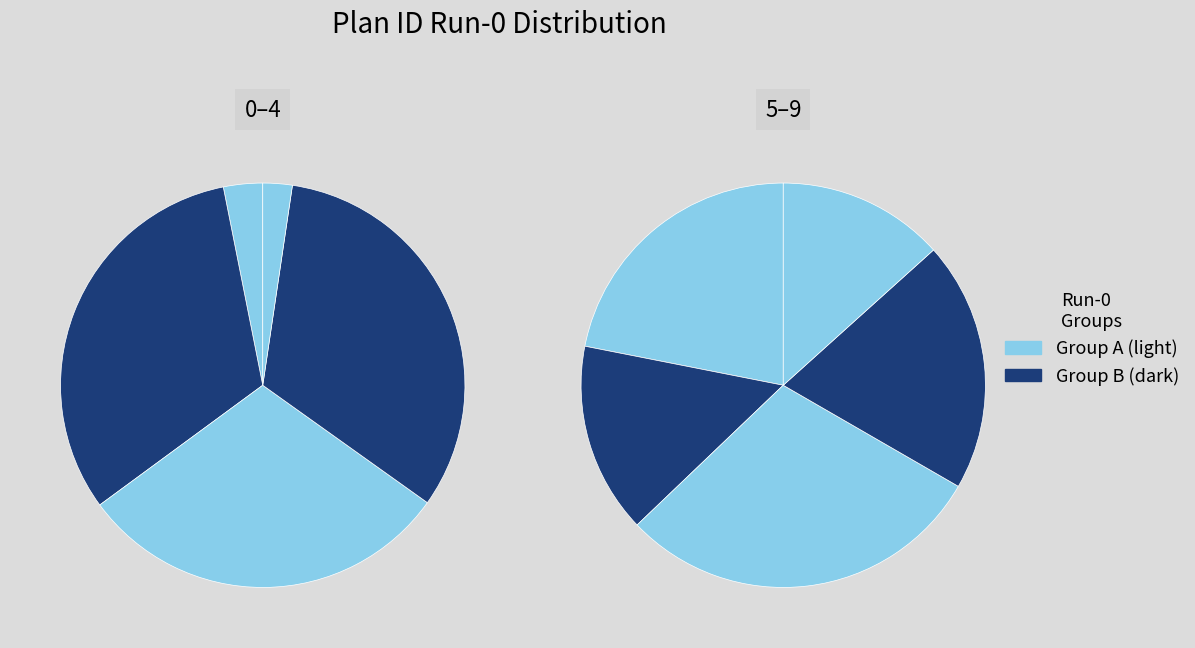

To the nearest percent, what is the combined percentage of 3 and 4?

31%